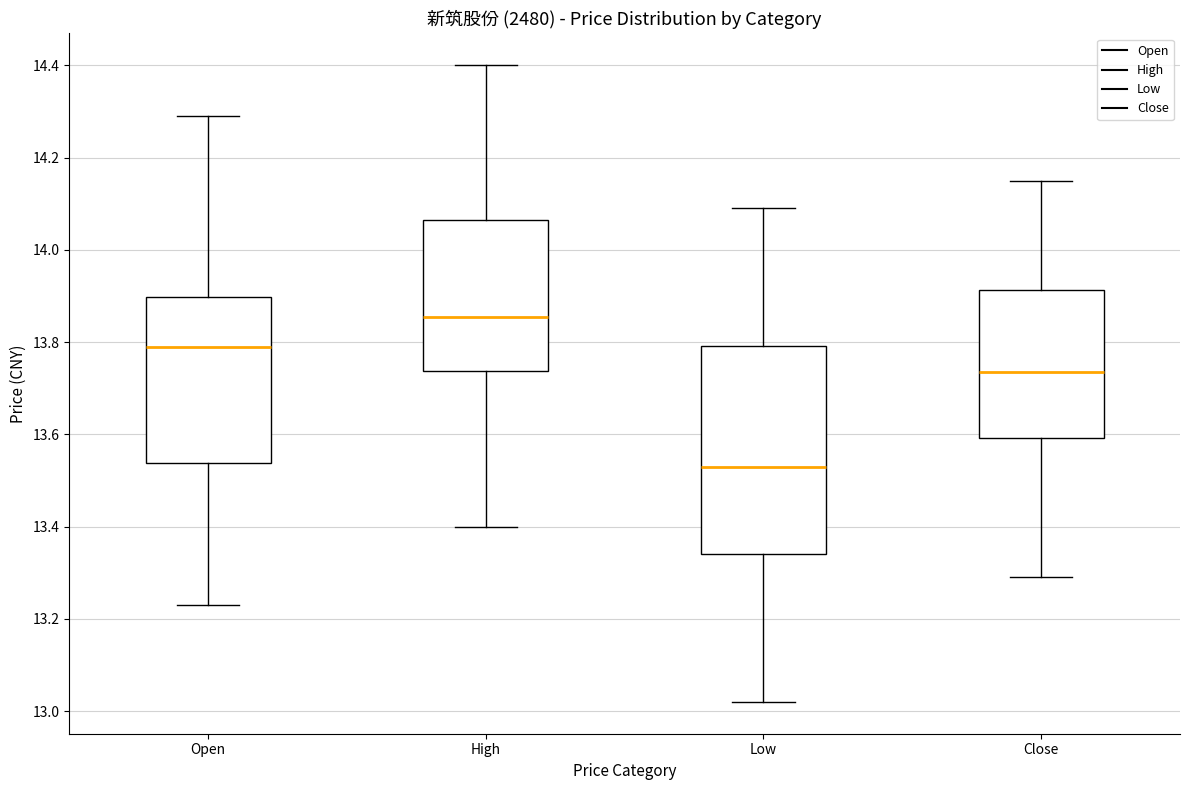

Comparing the boxes themselves (not the whiskers), which one is the tallest?

Low